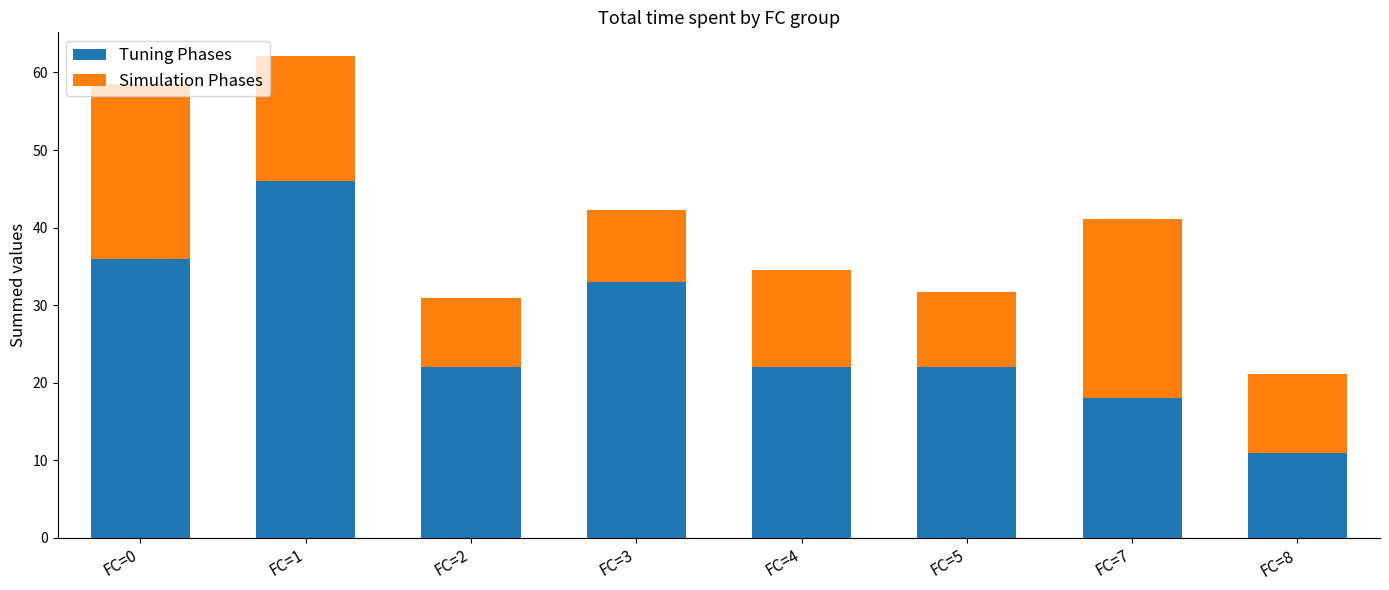

What is the lowest value of the Tuning Phases series?

11.0